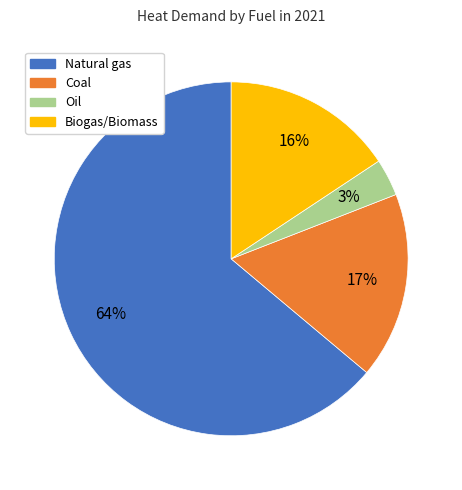

Which slice is the smallest?

Oil